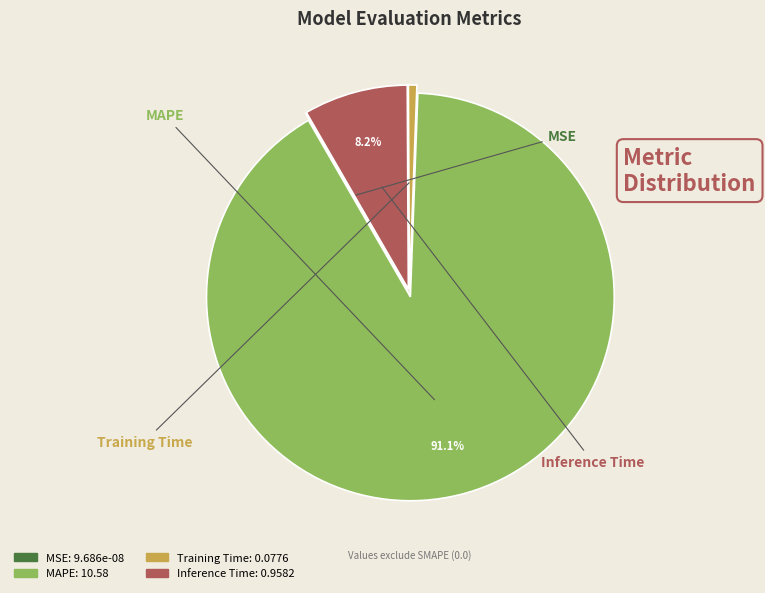

What is the smallest slice in the pie chart?

MSE